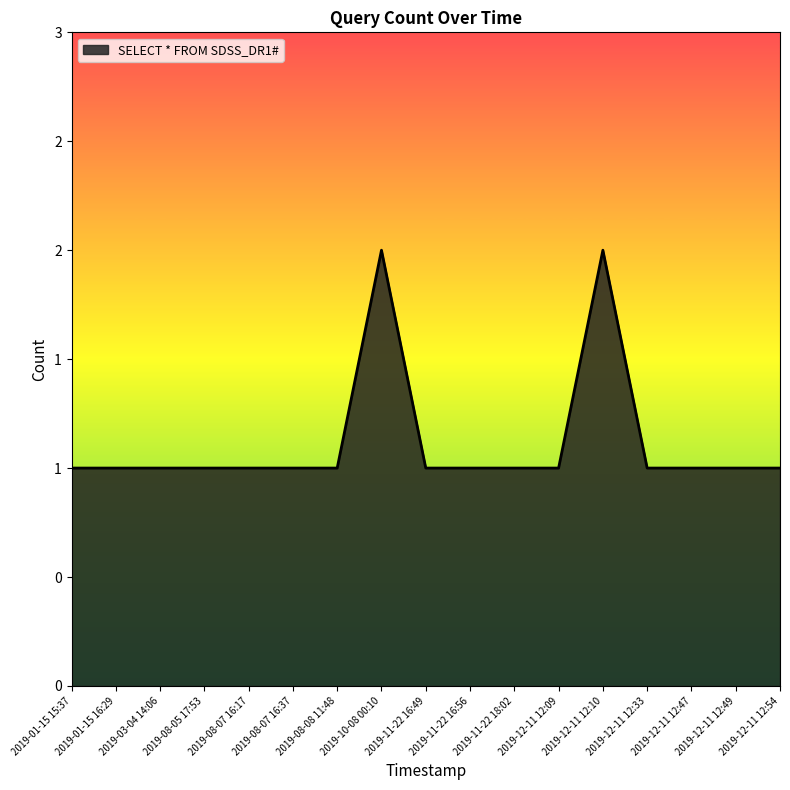

List the labels in order of value, largest first.

2019-10-08 00:10, 2019-12-11 12:10, 2019-01-15 15:37, 2019-01-15 16:29, 2019-03-04 14:06, 2019-08-05 17:53, 2019-08-07 16:17, 2019-08-07 16:37, 2019-08-08 11:48, 2019-11-22 16:49, 2019-11-22 16:56, 2019-11-22 18:02, 2019-12-11 12:09, 2019-12-11 12:33, 2019-12-11 12:47, 2019-12-11 12:49, 2019-12-11 12:54